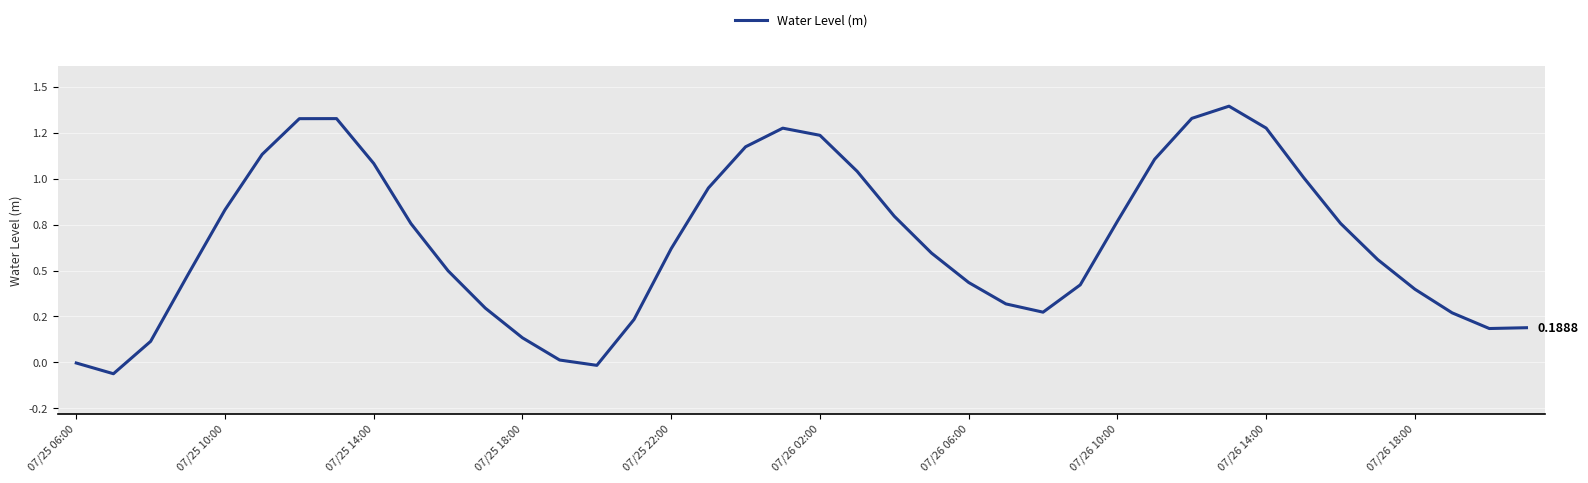

Is this an area chart (filled region under the line)?

No